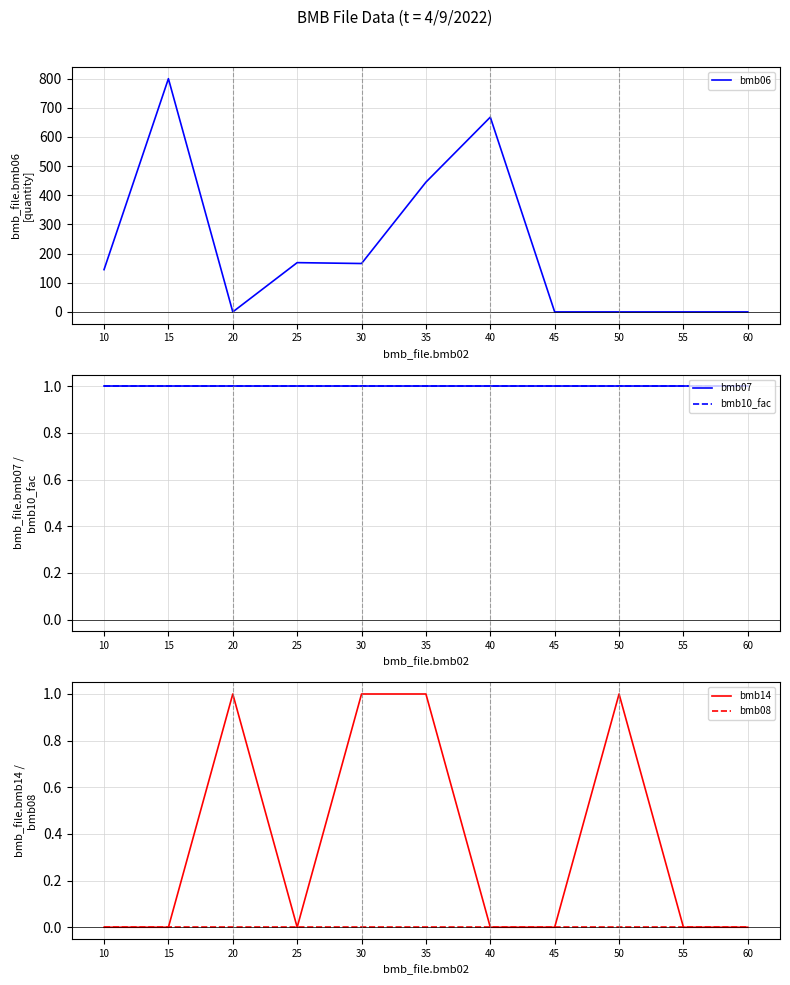

Rank the categories by bmb08 value from highest to lowest.

10, 15, 20, 25, 30, 35, 40, 45, 50, 55, 60